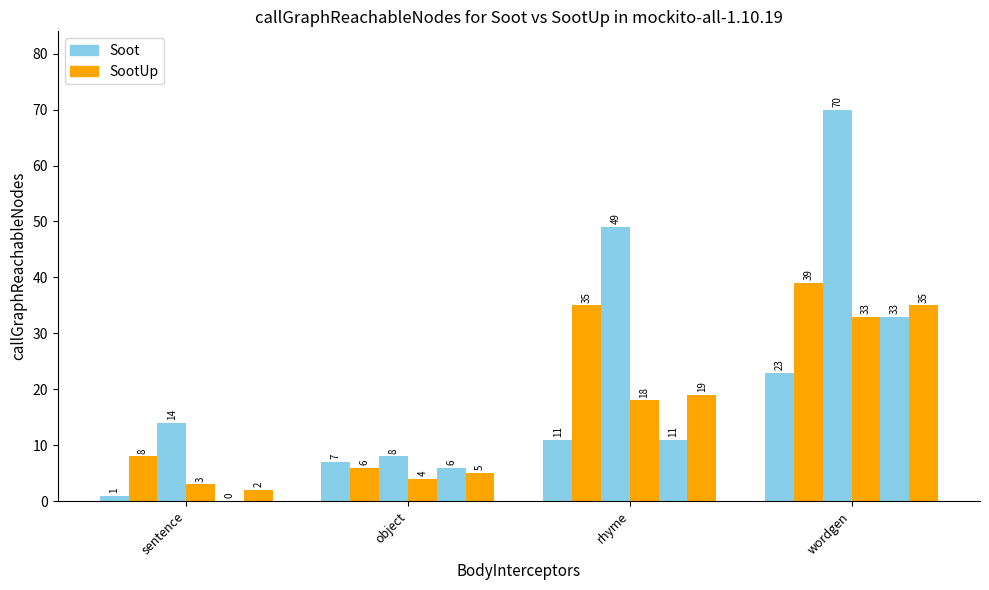

Count the number of categories in the chart.

4